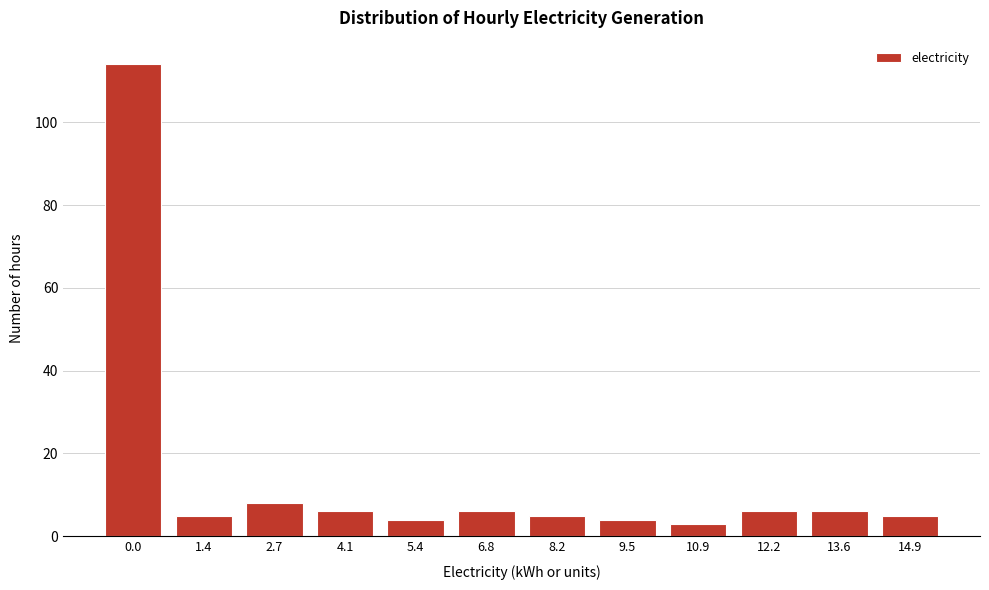

Reading left to right, list all the values displayed in this chart.

114	5	8	6	4	6	5	4	3	6	6	5